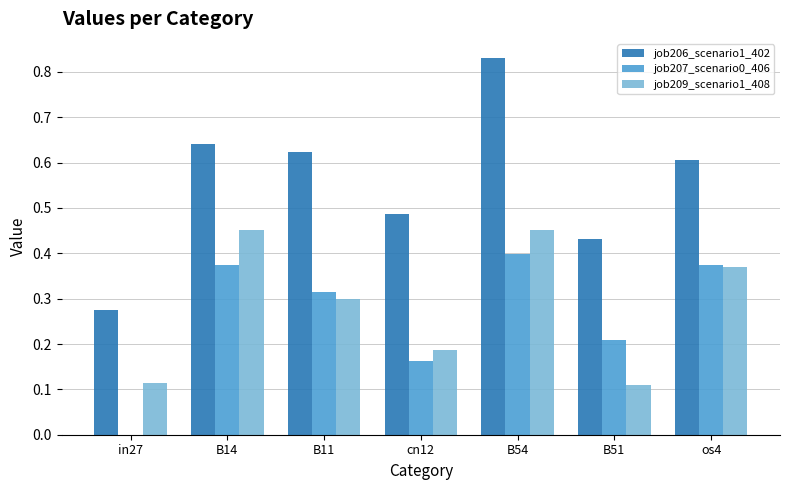

Is the value of job209_scenario1_408 at cn12 greater than the value of job207_scenario0_406 at B54?

No